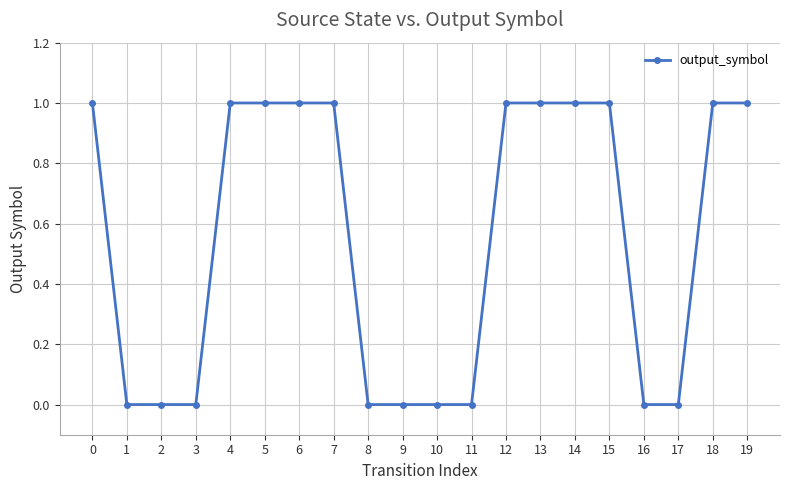

How many categories are shown in the chart?

20